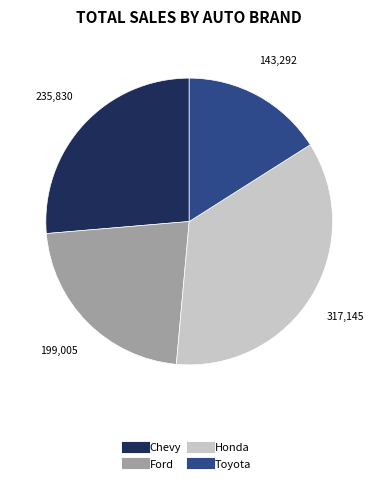

Is it true that Honda is 27% of the pie?

False